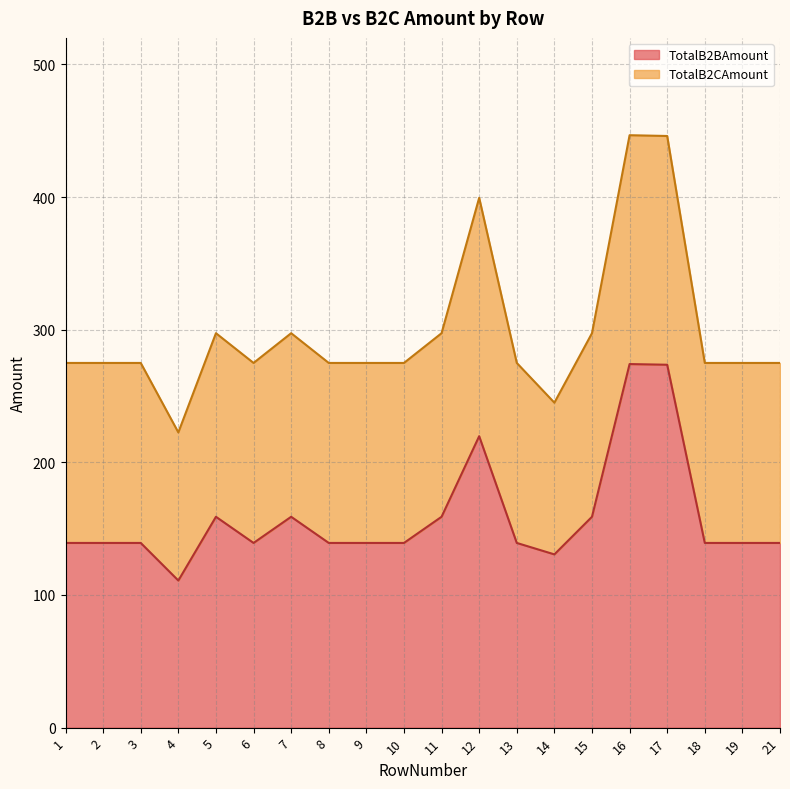

True or false: TotalB2CAmount and TotalB2BAmount cross at least once.

False